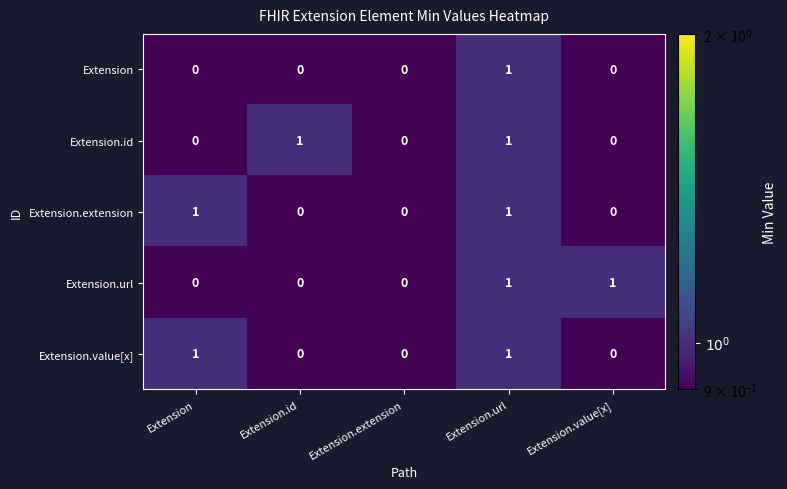

At which category is the sum across all series the highest?

Extension.url